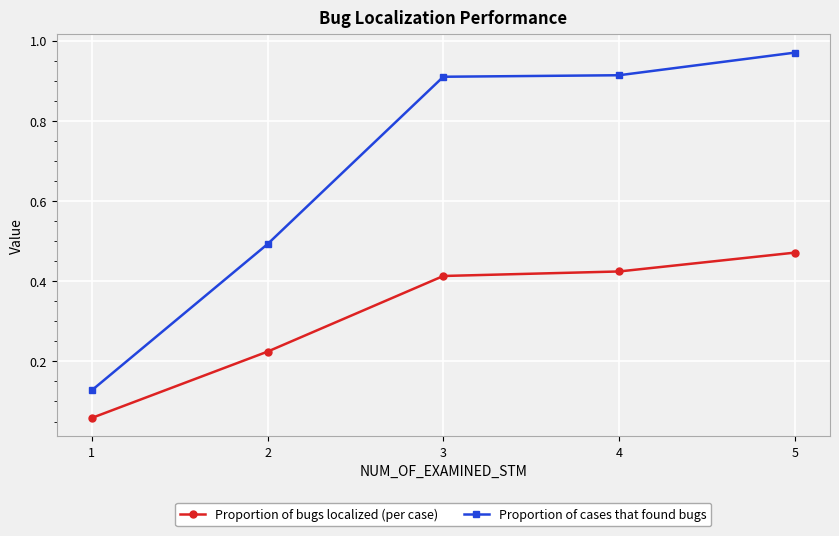

List the series in order of their overall mean, highest first.

Proportion of cases that found bugs, Proportion of bugs localized (per case)